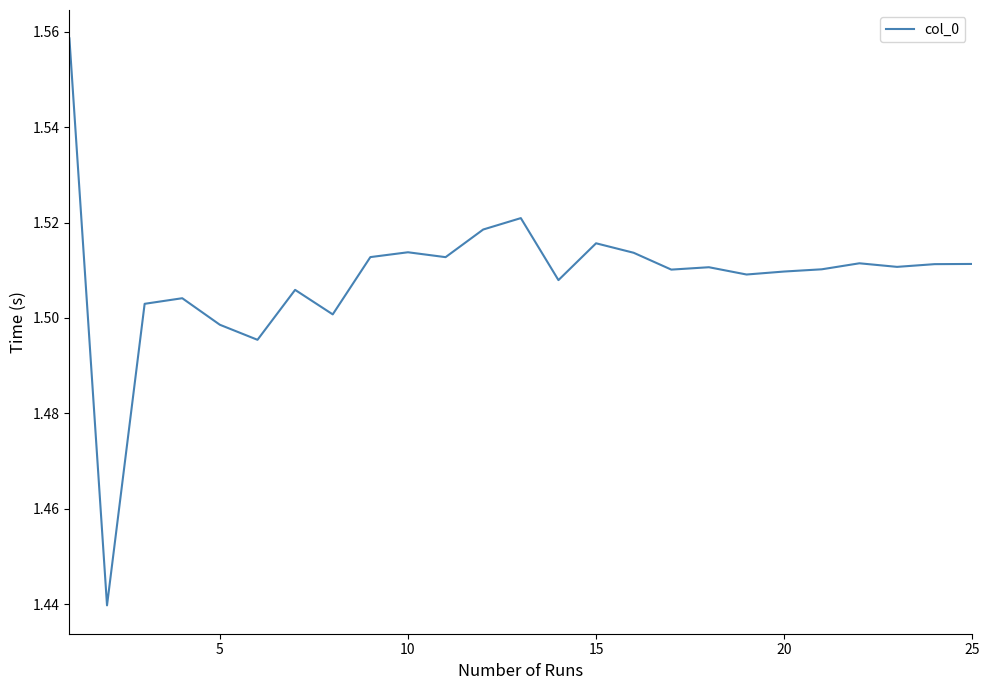

Is this an area chart (filled region under the line)?

No